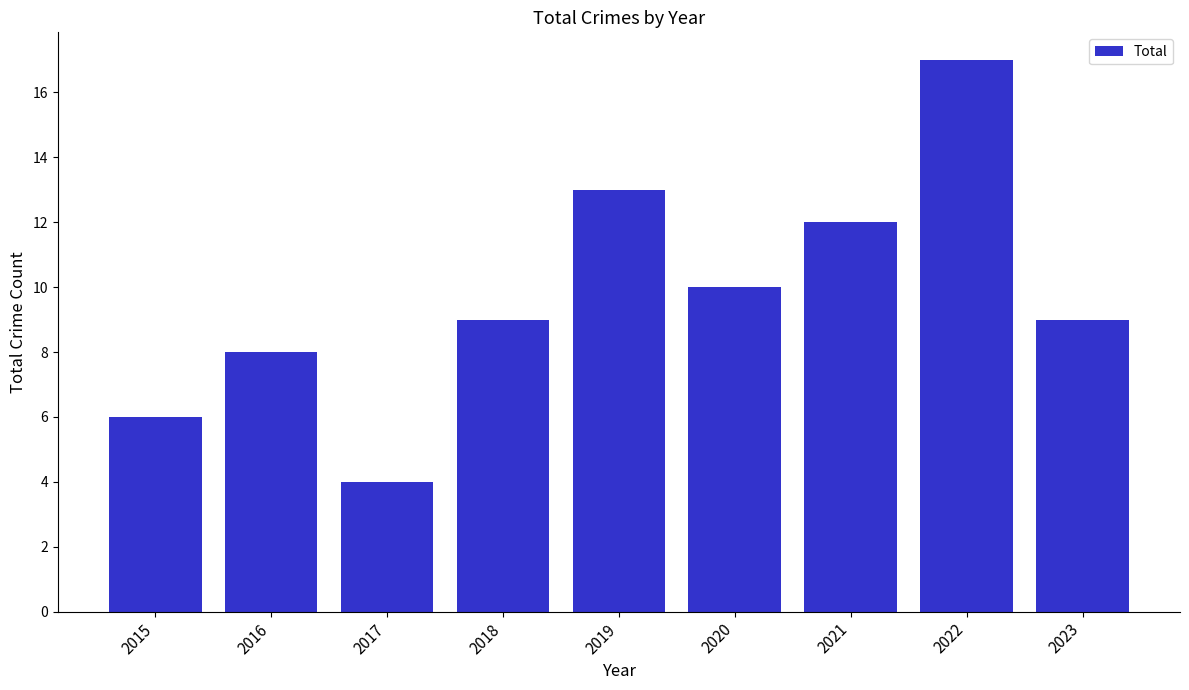

What is the greatest value displayed?

17